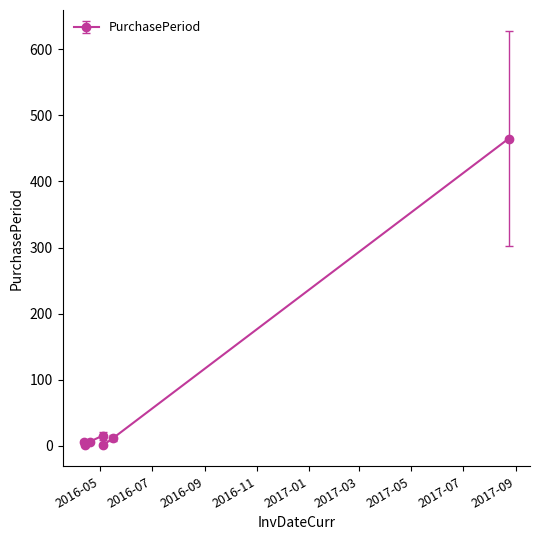

What is the maximum value shown in the chart?

465